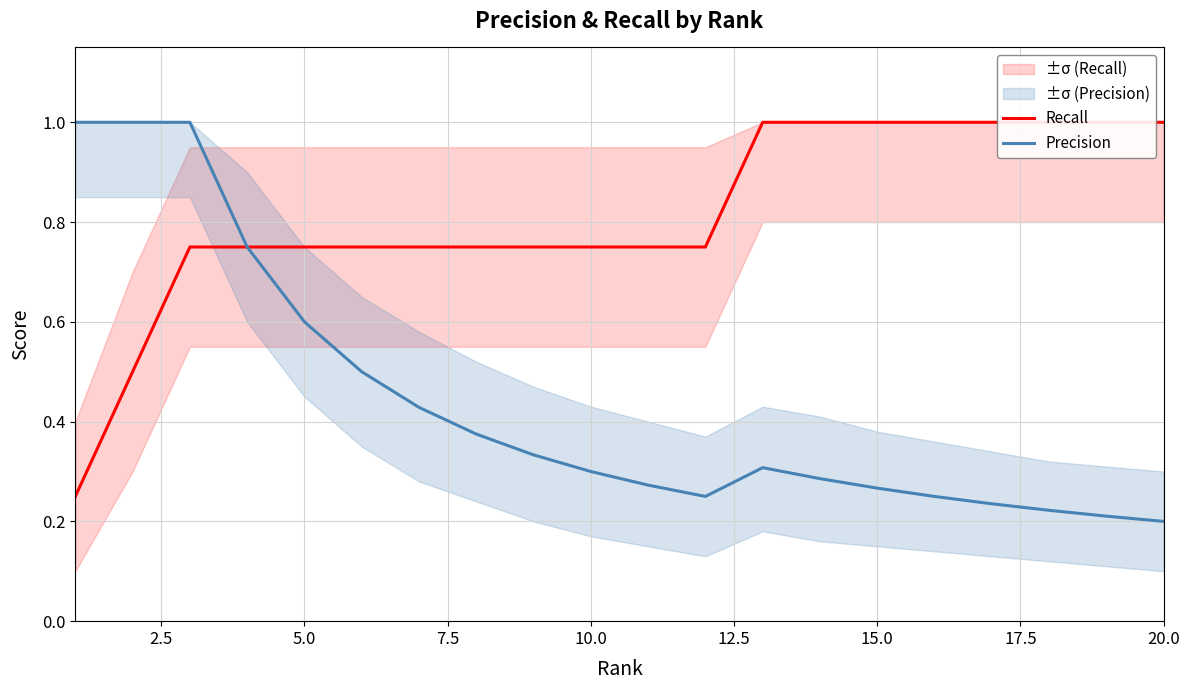

Which series has the largest range (max minus min)?

Precision